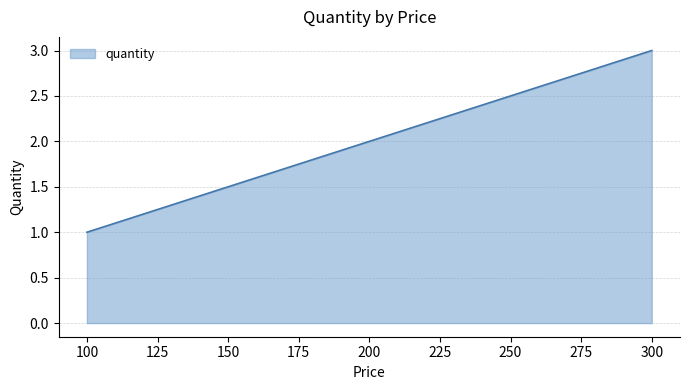

What is the value of the 3rd point from the left?

3